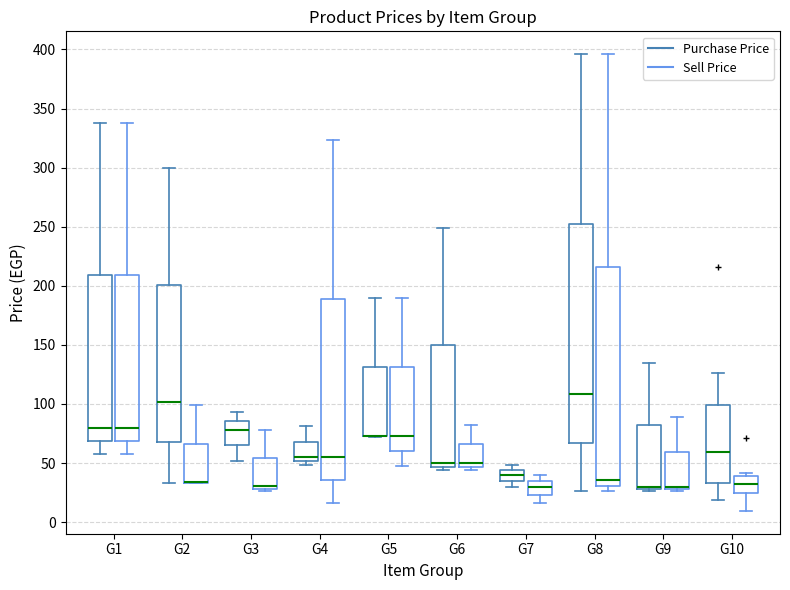

Where does the upper whisker of the box for G8 (Purchase Price) end on the y-axis? The values are not printed on the chart, so give them approximately, as read against the axis.

395